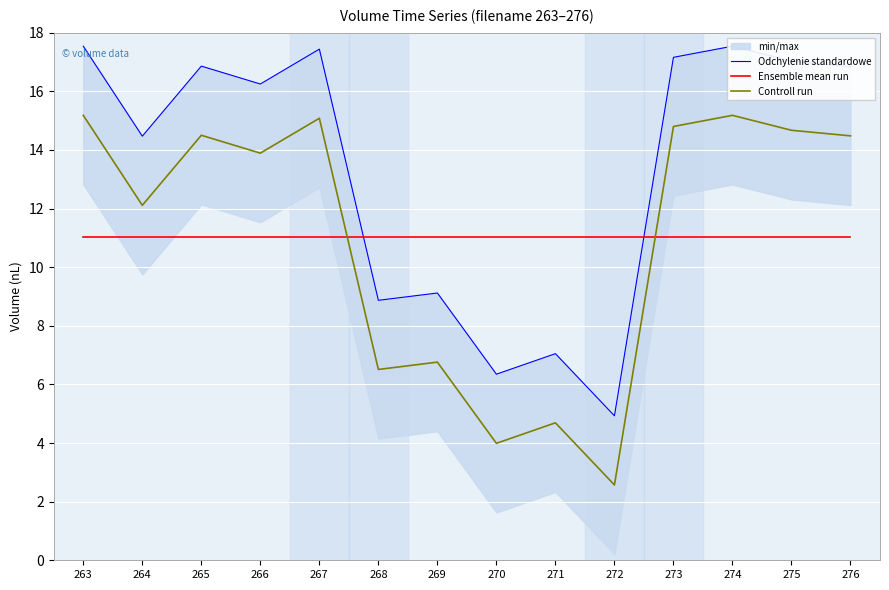

What is the maximum value for Ensemble mean run?

11.0